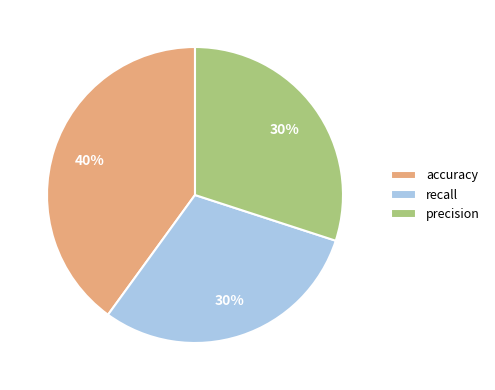

Which slice is the largest?

accuracy